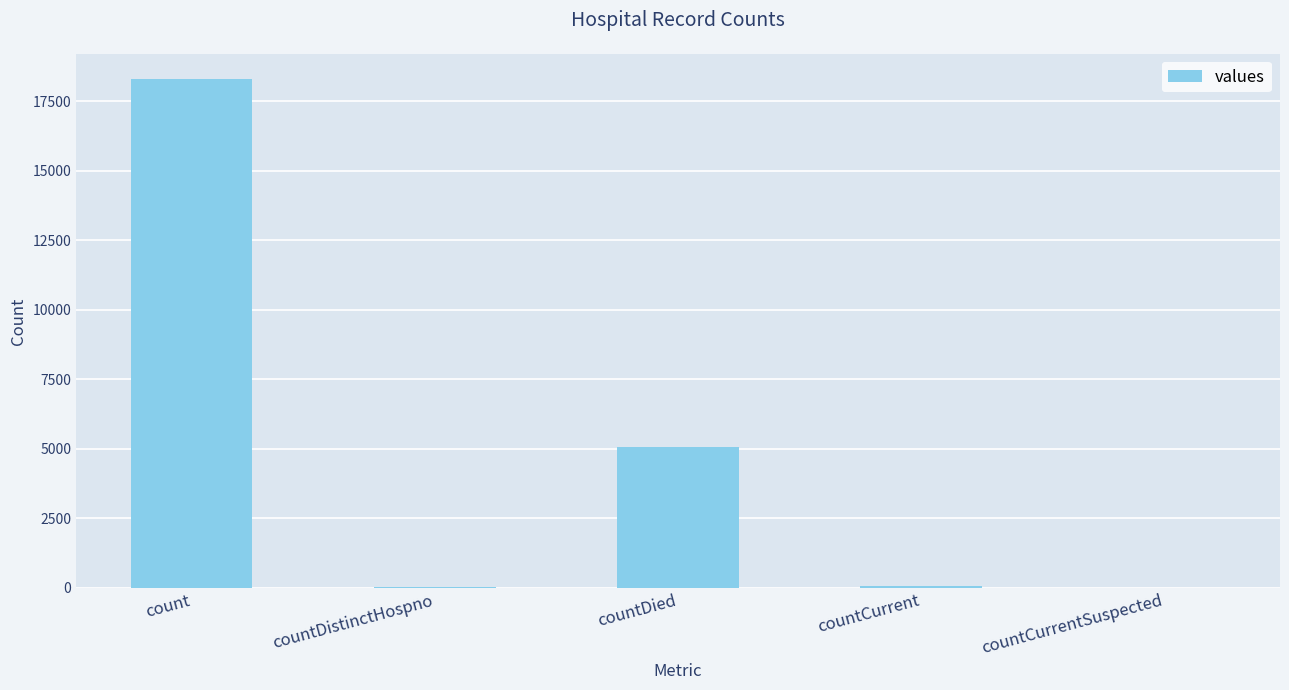

Count the number of categories in the chart.

5